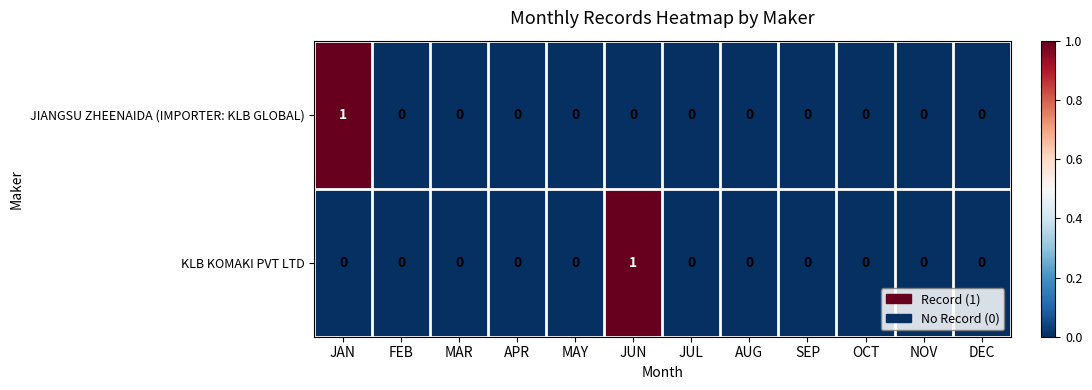

Reading left to right, what are all the values shown in this chart?

JIANGSU ZHEENAIDA (IMPORTER: KLB GLOBAL): JAN=1	FEB=0	MAR=0	APR=0	MAY=0	JUN=0	JUL=0	AUG=0	SEP=0	OCT=0	NOV=0	DEC=0
KLB KOMAKI PVT LTD: JAN=0	FEB=0	MAR=0	APR=0	MAY=0	JUN=1	JUL=0	AUG=0	SEP=0	OCT=0	NOV=0	DEC=0